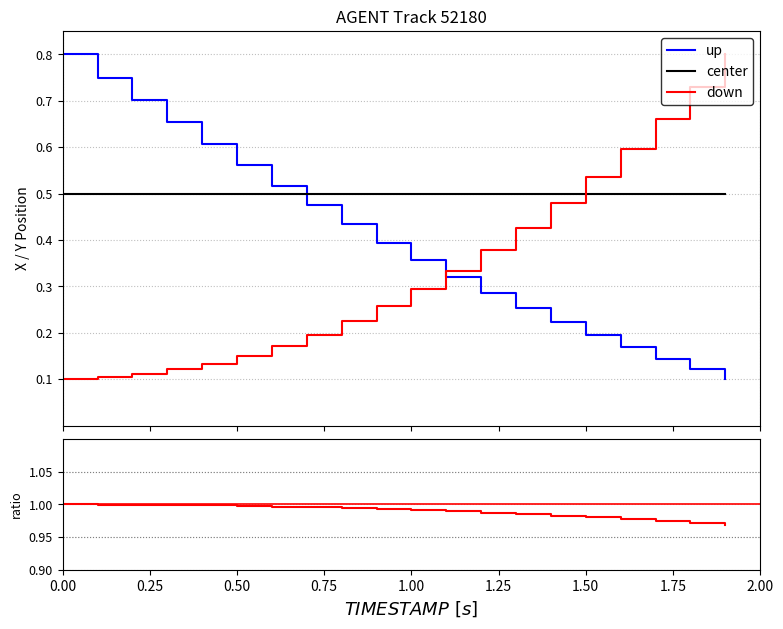

What is the highest value of the up series?

0.8